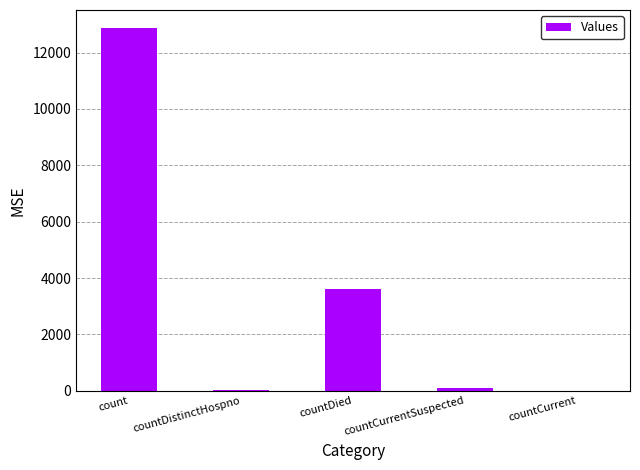

Which has a higher value, countDied or countDistinctHospno?

countDied